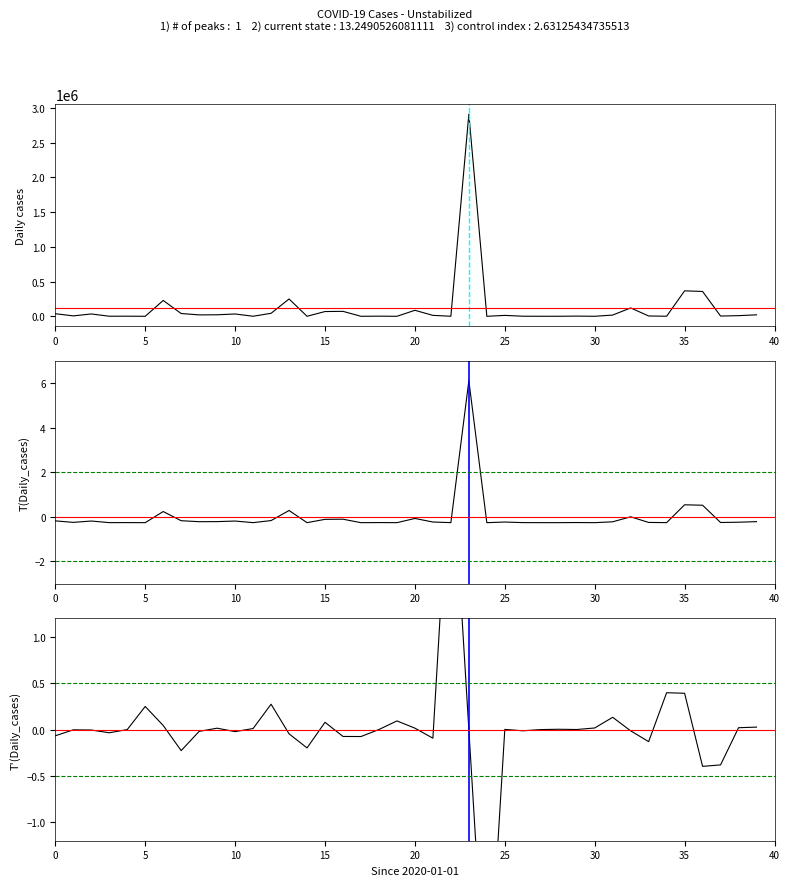

What is the total value across all series at 14?

132.5